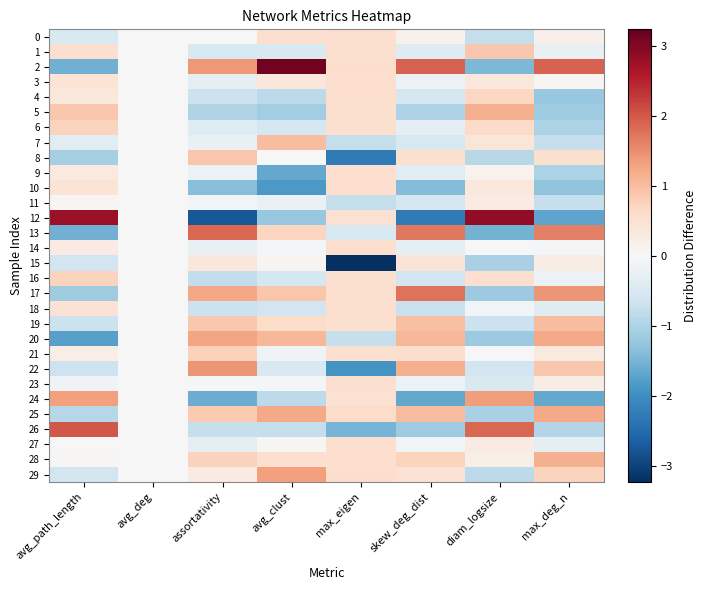

What is the smallest value displayed?

-3.2